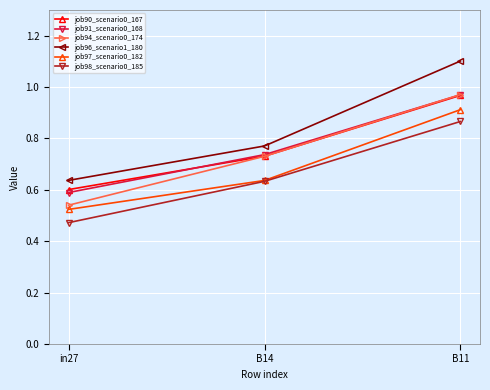

What is the difference between the maximum and minimum values in the job97_scenario0_182 series?

0.4